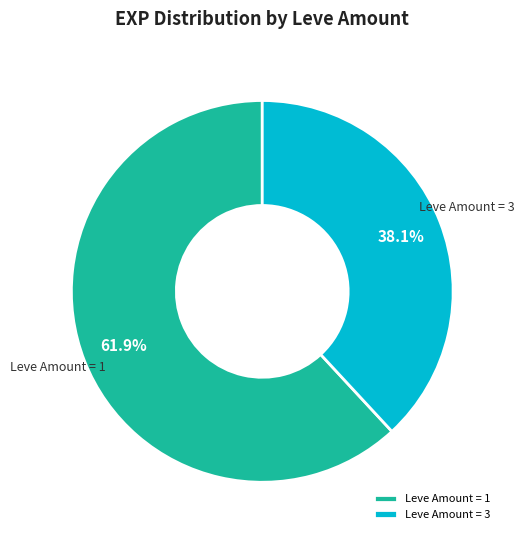

Rank the categories by value from lowest to highest.

Leve Amount = 3, Leve Amount = 1